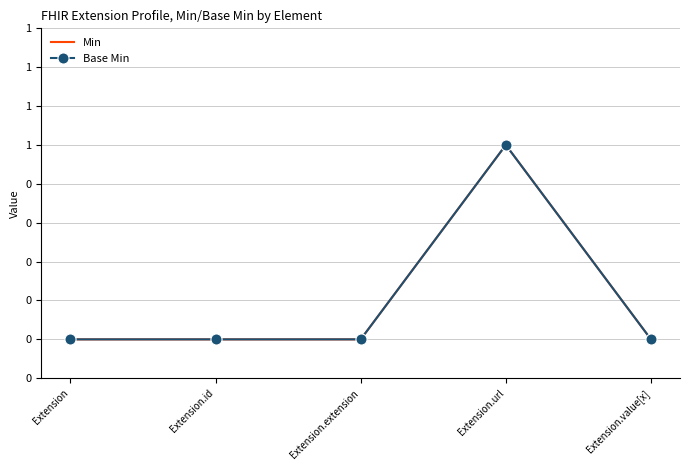

What is the sum of all Min values?

1